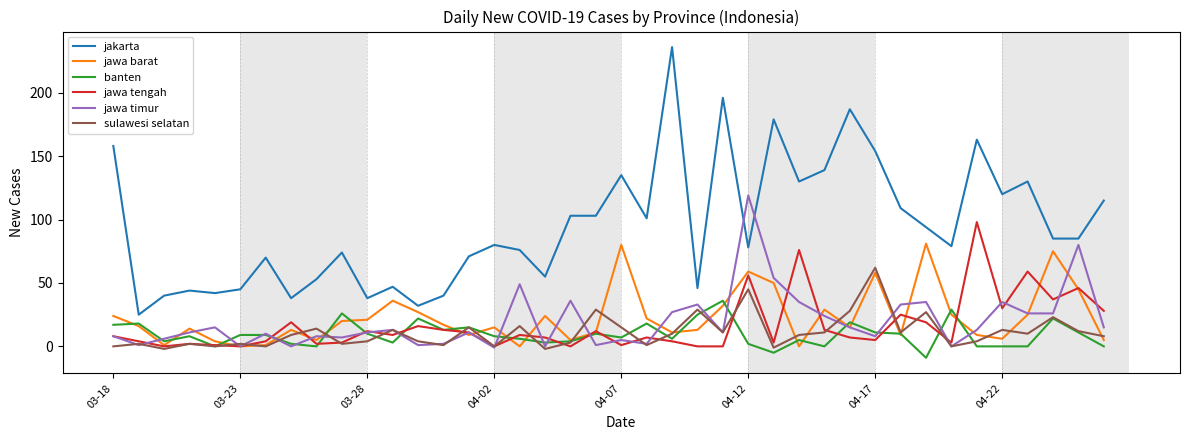

Which series has the largest total across all categories?

jakarta